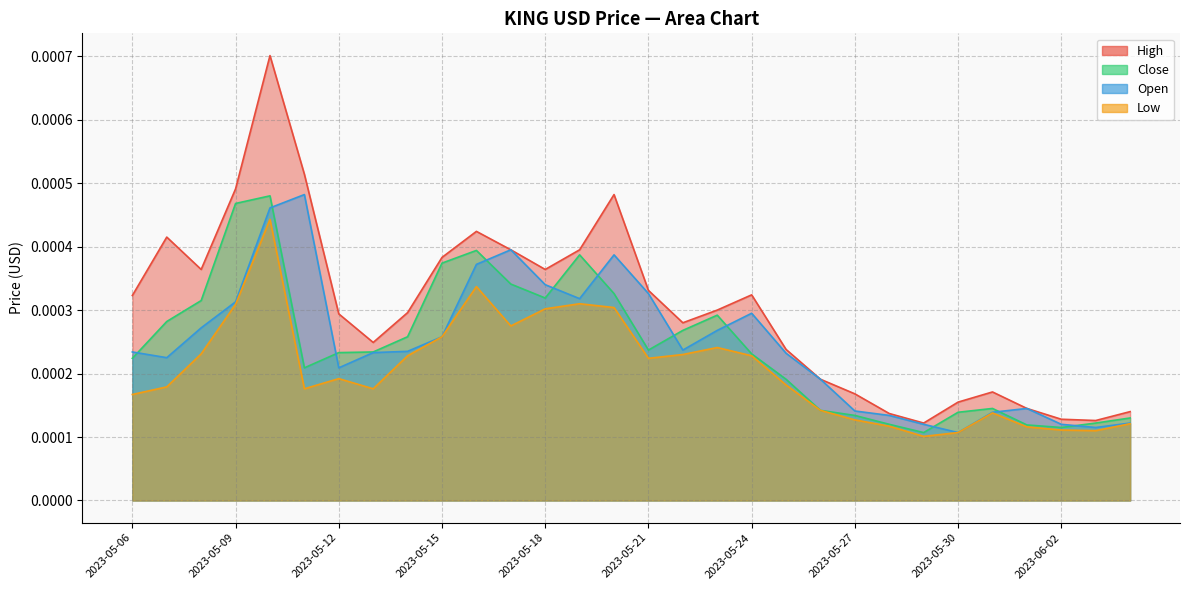

At which label does Close reach its minimum?

2023-05-29